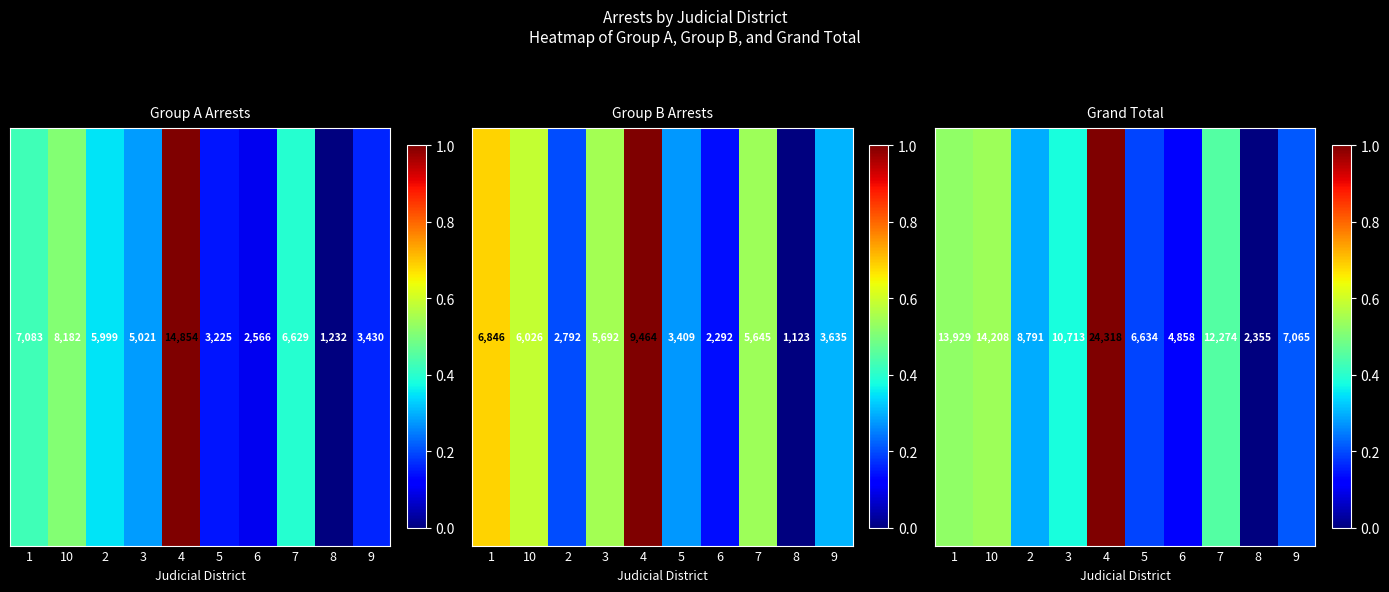

How many values are above zero?

9